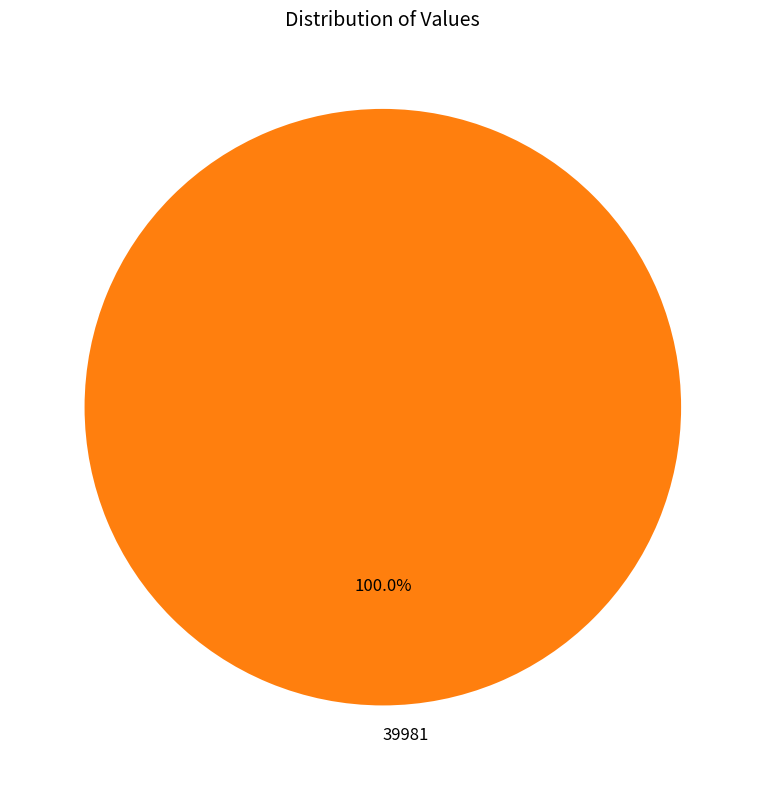

Does 39981 represent more than half of the total?

Yes